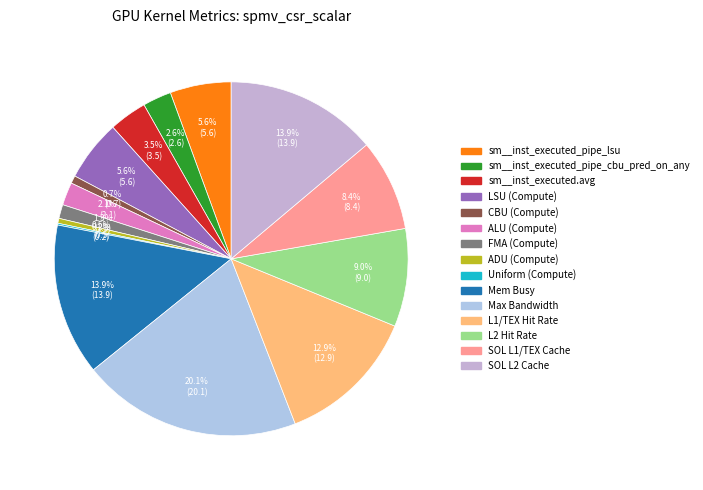

Combined, do SOL L2 Cache and sm__inst_executed_pipe_lsu account for over 50%?

No